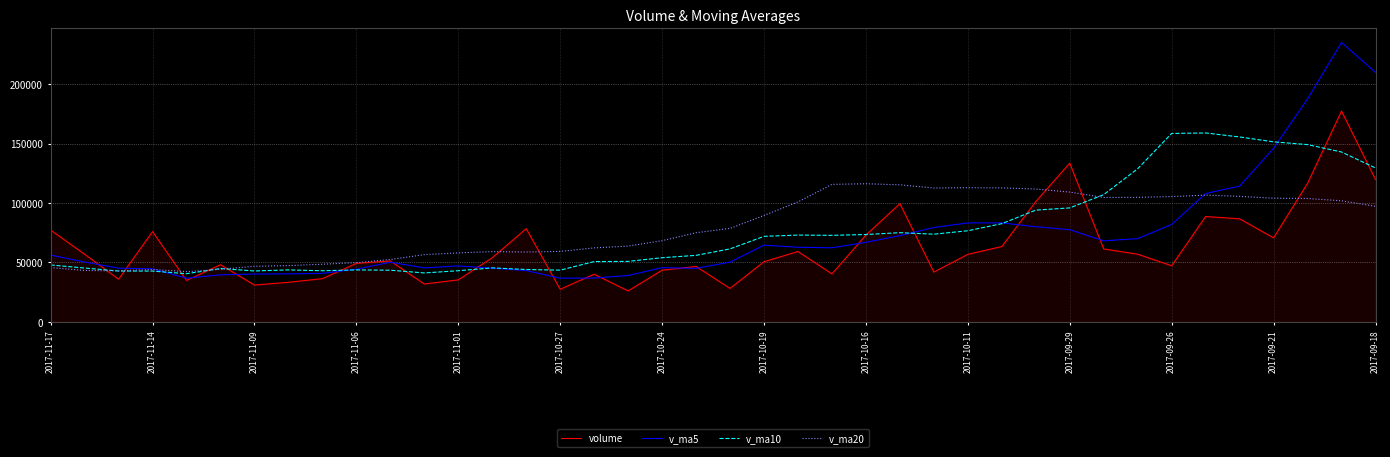

Which series has the widest spread of values?

v_ma5